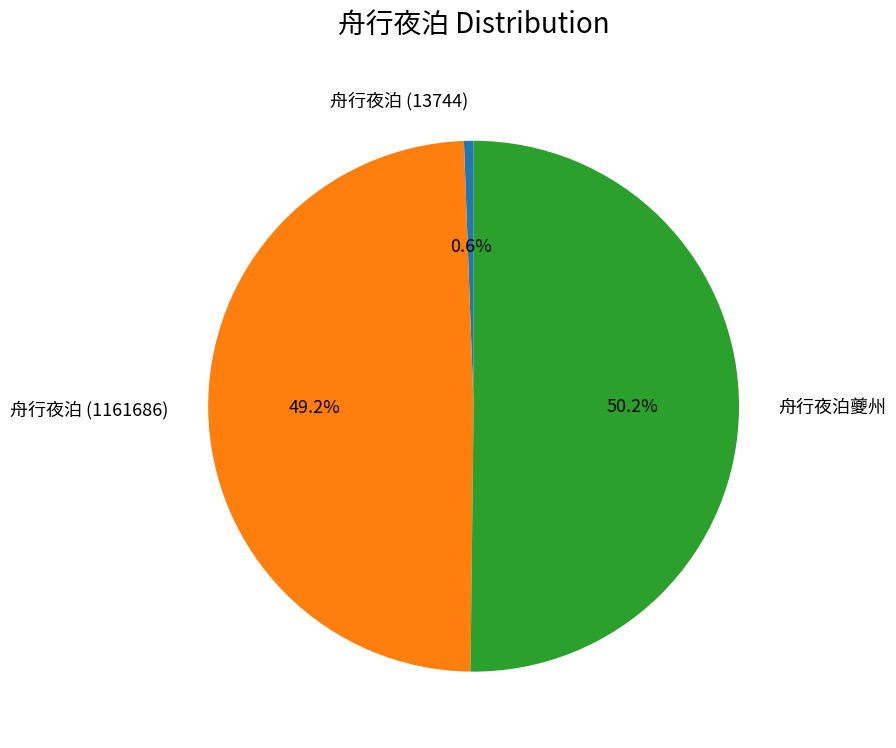

Is it true that 舟行夜泊 (1161686) is 49% of the pie?

True